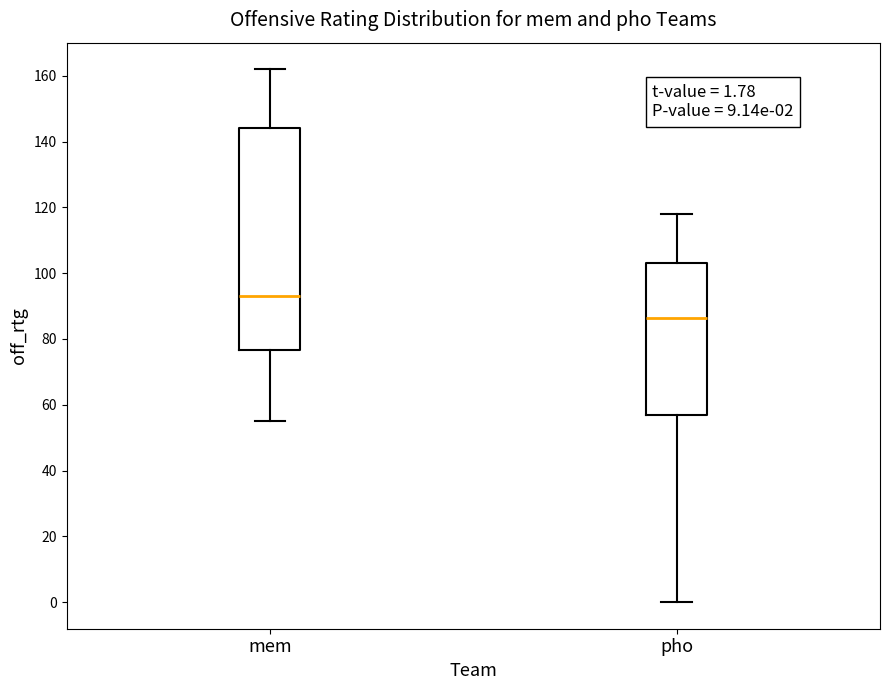

Which box has the highest median line?

mem